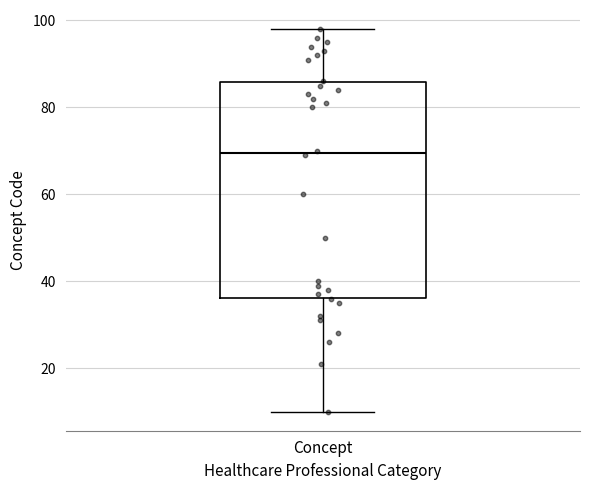

Where does the lower whisker of the box for Concept end on the y-axis? The values are not printed on the chart, so give them approximately, as read against the axis.

10